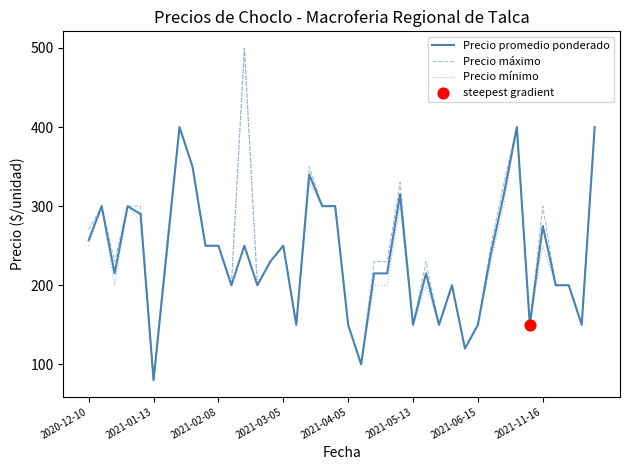

What is the lowest value of the Precio máximo series?

80